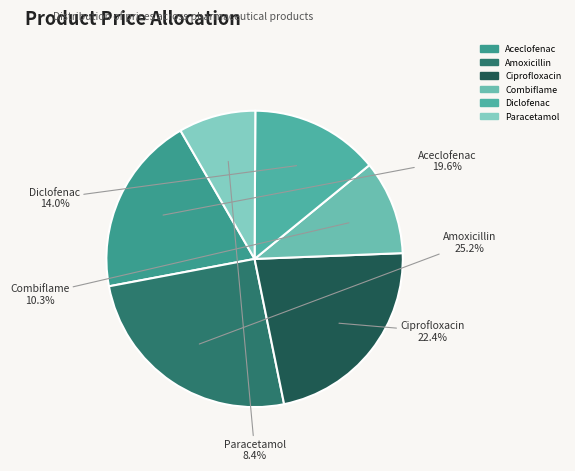

Which category has the biggest portion of the pie?

Amoxicillin